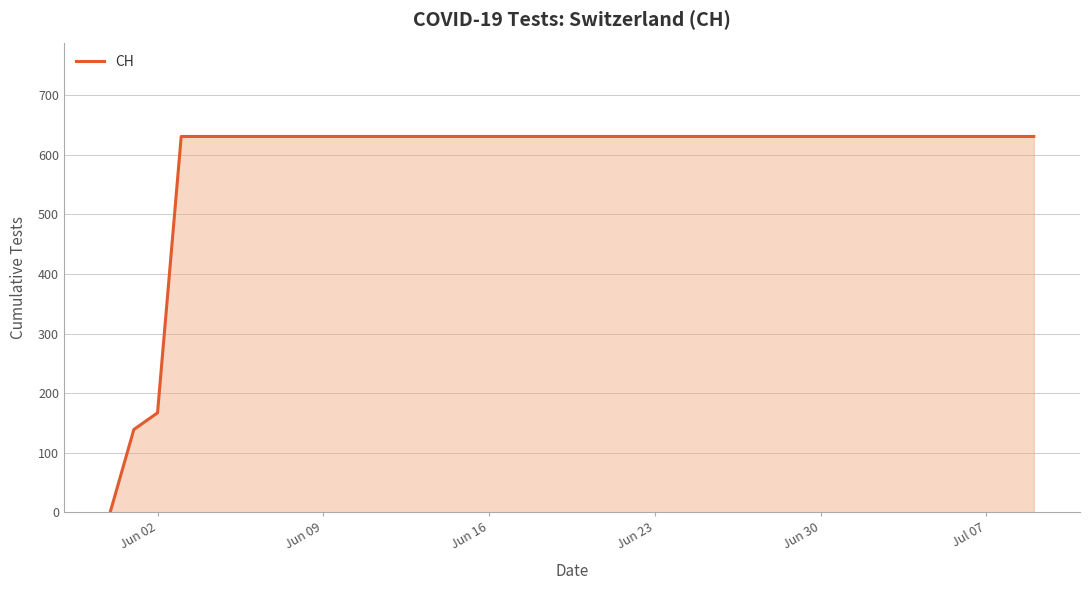

What is the difference between the maximum and minimum values?

631